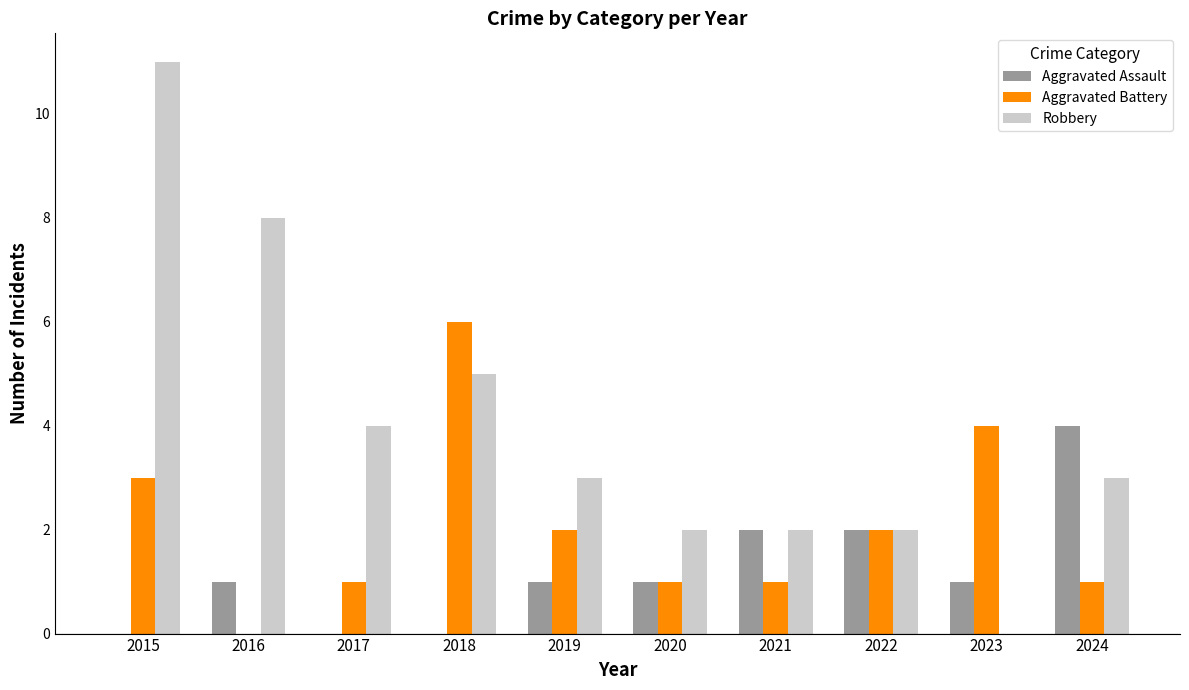

Are the bars grouped side by side (vs. stacked)?

Yes